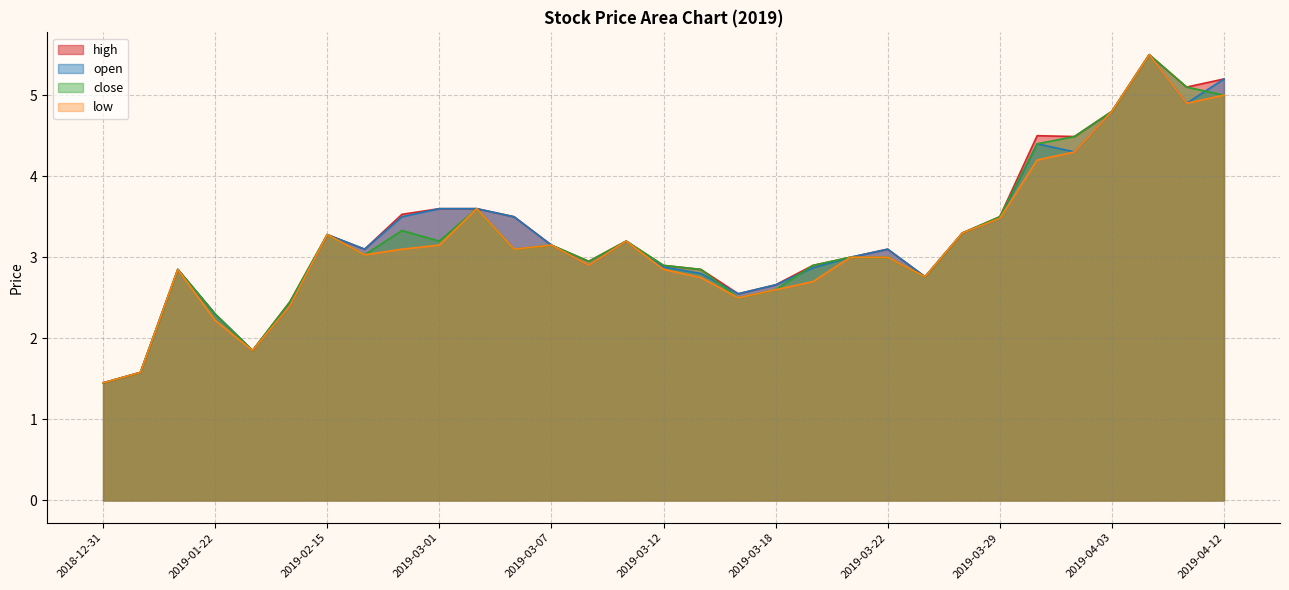

Reading left to right, what are all the values shown in this chart?

high: 1.4	1.6	2.9	2.3	1.9	2.5	3.3	3.1	3.5	3.6	3.6	3.5	3.1	3.0	3.2	2.9	2.9	2.5	2.7	2.9	3.0	3.1	2.8	3.3	3.5	4.5	4.5	4.8	5.5	5.1	5.2
open: 1.4	1.6	2.9	2.3	1.9	2.4	3.3	3.1	3.5	3.6	3.6	3.5	3.1	2.9	3.2	2.9	2.8	2.5	2.7	2.9	3.0	3.1	2.8	3.3	3.5	4.4	4.3	4.8	5.5	4.9	5.2
close: 1.4	1.6	2.9	2.3	1.9	2.5	3.3	3.0	3.3	3.2	3.6	3.1	3.1	3.0	3.2	2.9	2.9	2.5	2.6	2.9	3.0	3.0	2.8	3.3	3.5	4.4	4.5	4.8	5.5	5.1	5.0
low: 1.4	1.6	2.9	2.2	1.9	2.4	3.3	3.0	3.1	3.1	3.6	3.1	3.1	2.9	3.2	2.9	2.8	2.5	2.6	2.7	3.0	3.0	2.8	3.3	3.5	4.2	4.3	4.8	5.5	4.9	5.0